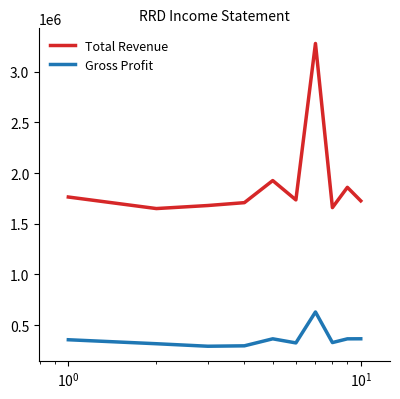

True or false: Gross Profit and Total Revenue cross at least once.

False